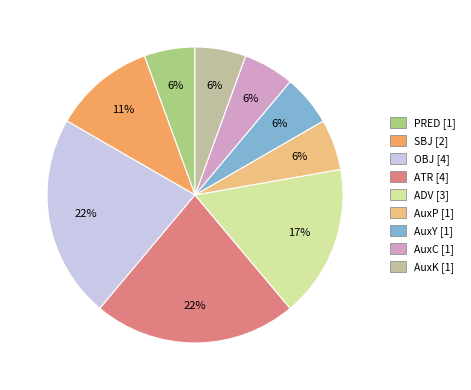

The ADV slice represents 9% of the pie. True or false?

False